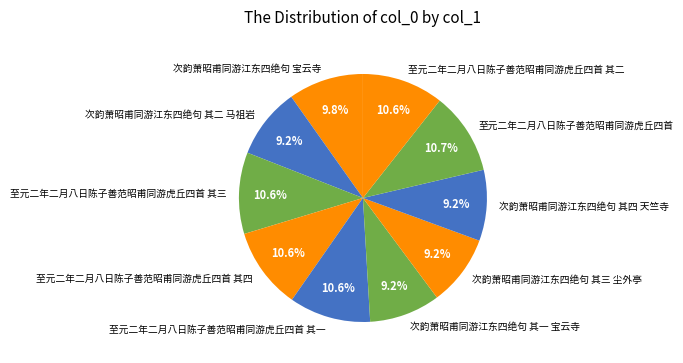

How many segments does this pie chart have?

10